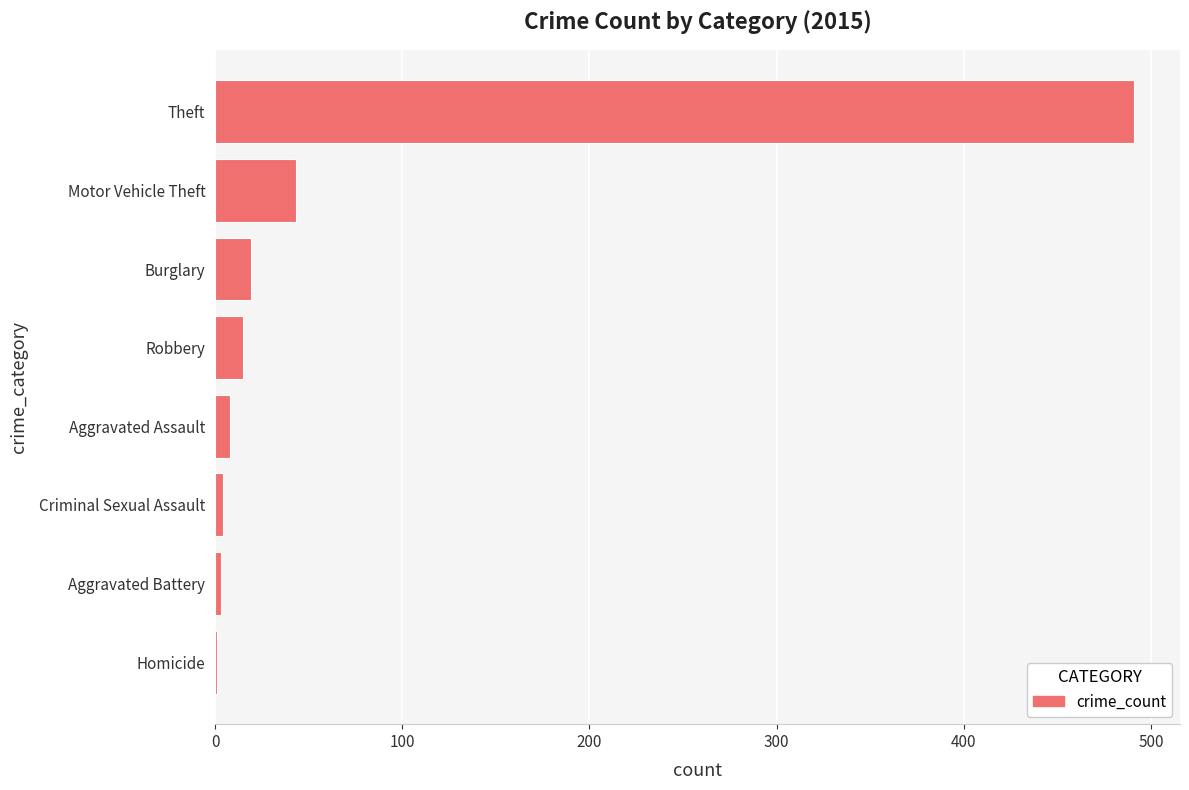

What is the sum of all values?

584